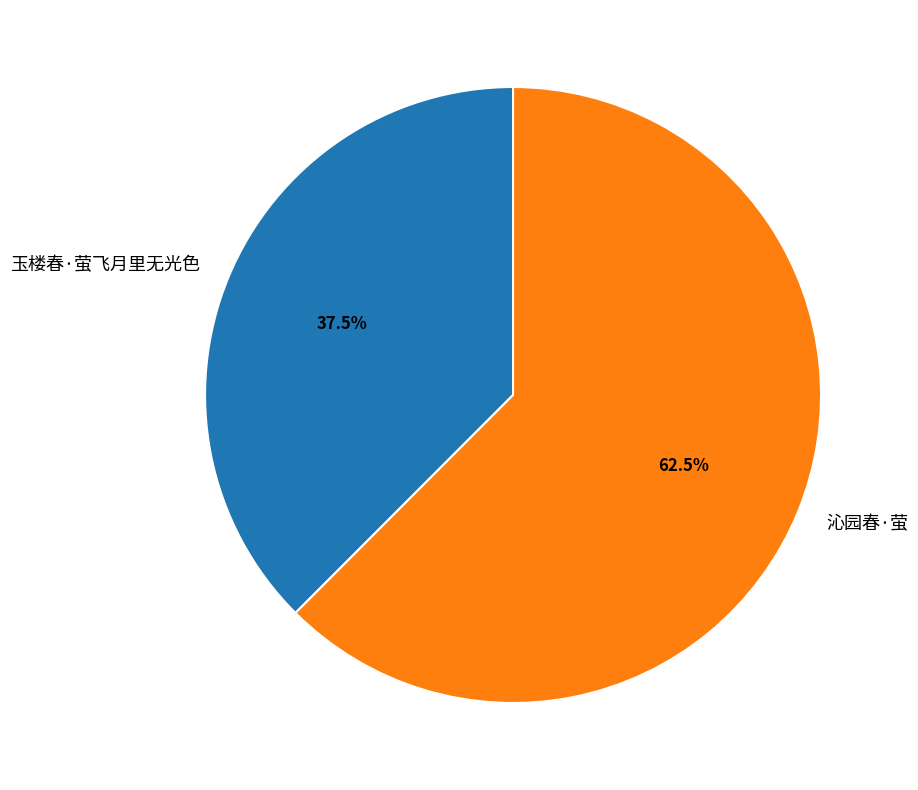

Approximately how many times larger is the value at 玉楼春·萤飞月里无光色 compared to 沁园春·萤?

0.6